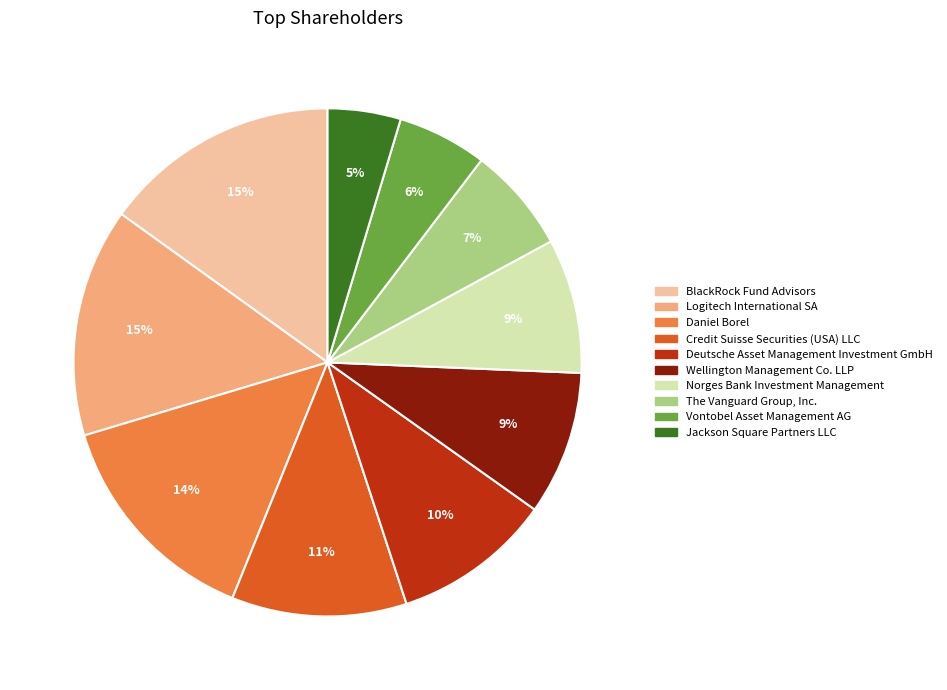

Which has a higher value, Daniel Borel or Vontobel Asset Management AG?

Daniel Borel